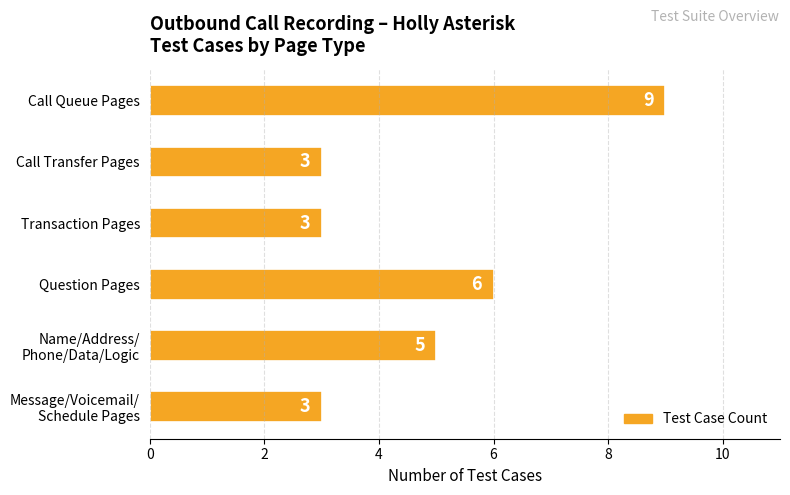

What is the difference between the maximum and second lowest values?

6